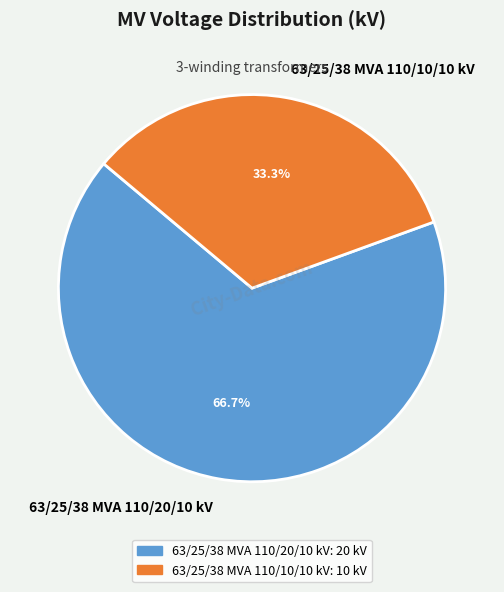

True or false: 63/25/38 MVA 110/20/10 kV accounts for 67% of the total.

True